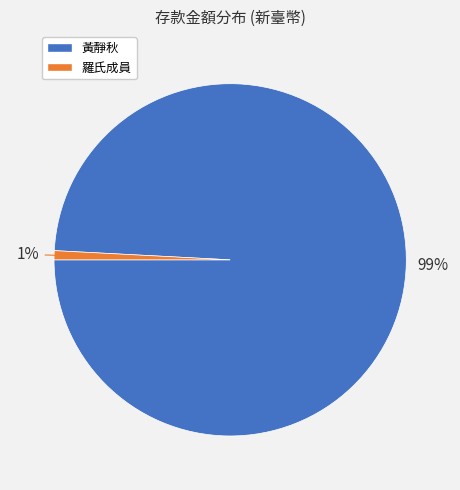

To the nearest percent, what is the average slice percentage?

50%